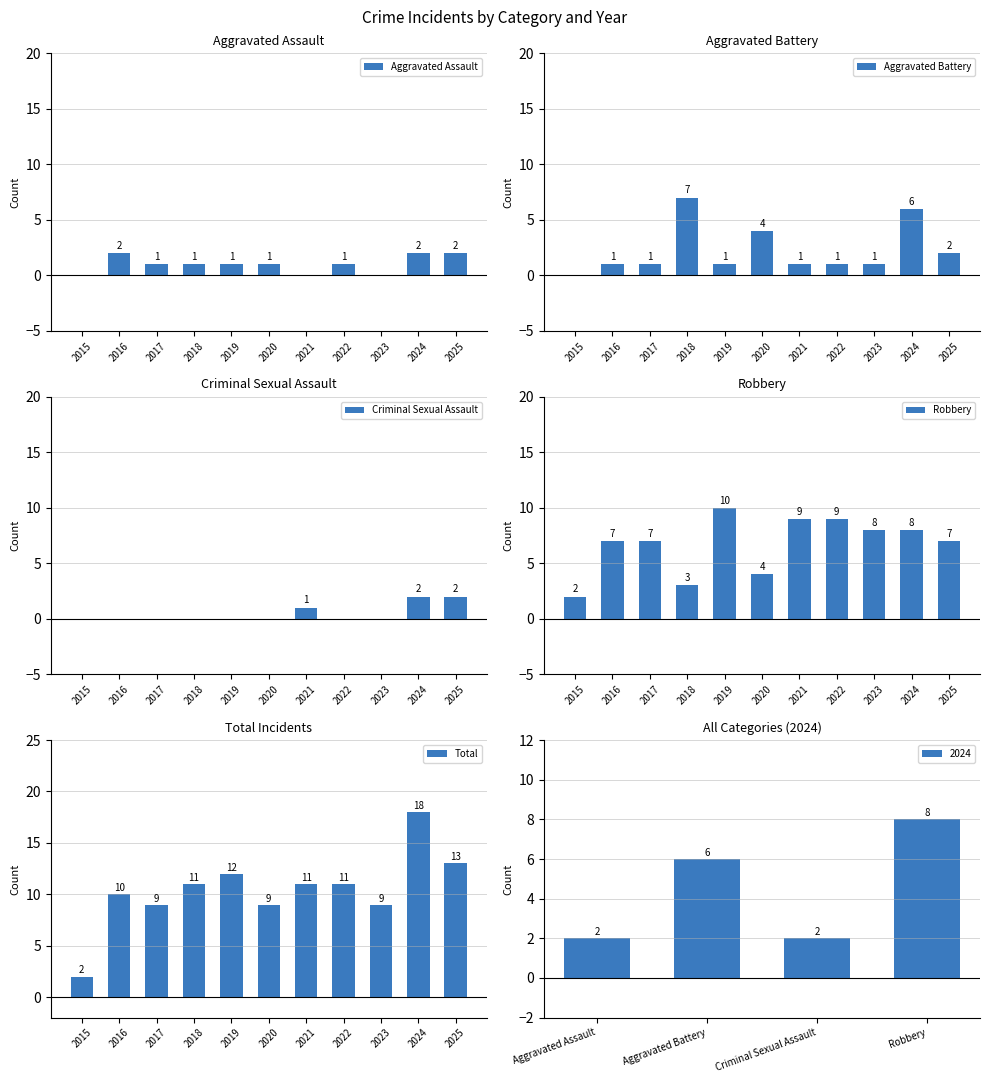

At which label does Aggravated Assault reach its peak?

2016